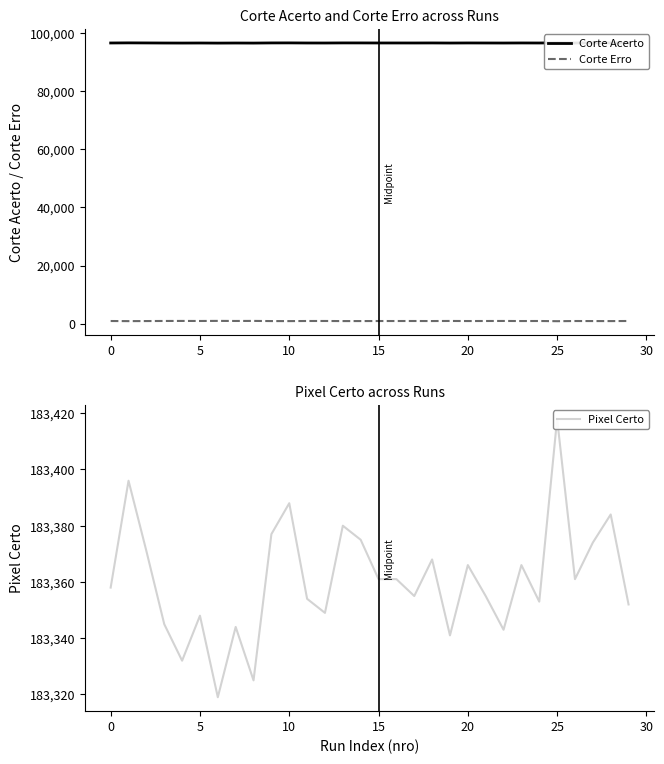

The value of Corte Erro at 19 is 924. True or false?

True